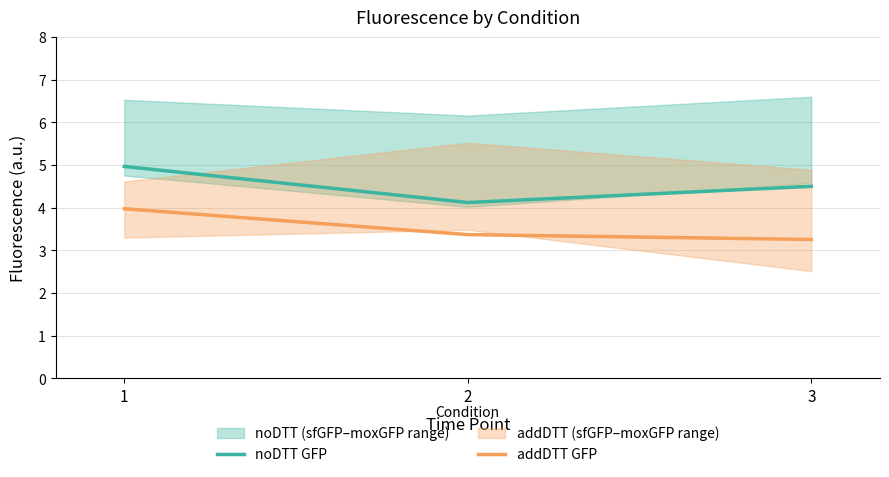

Rank the series by their maximum value, from highest to lowest.

noDTT GFP, addDTT GFP